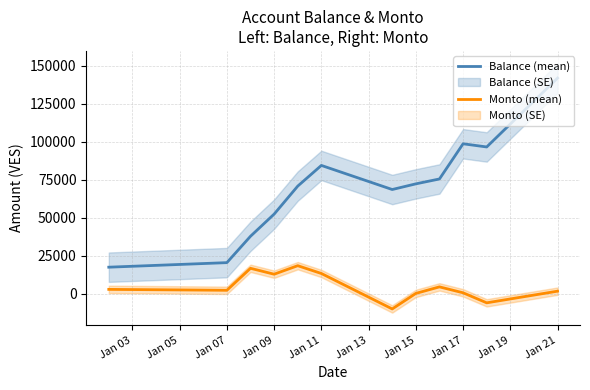

What is the lowest value of the Balance (mean) series?

17453.4